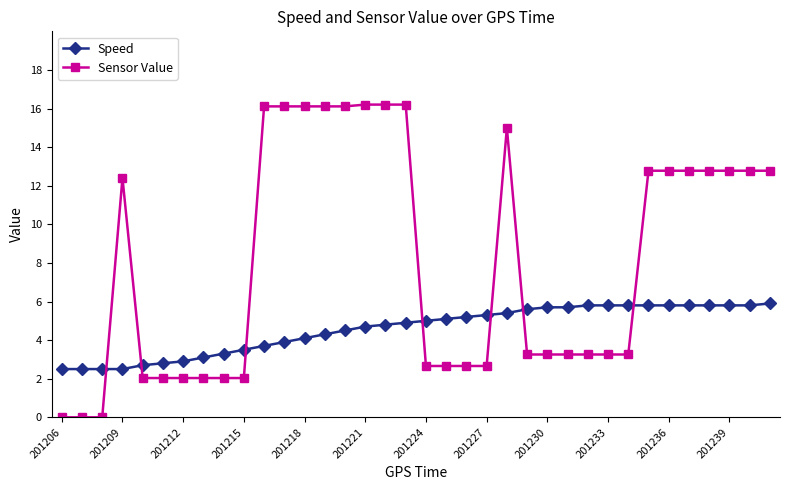

What is the highest value of the Sensor Value series?

16.2